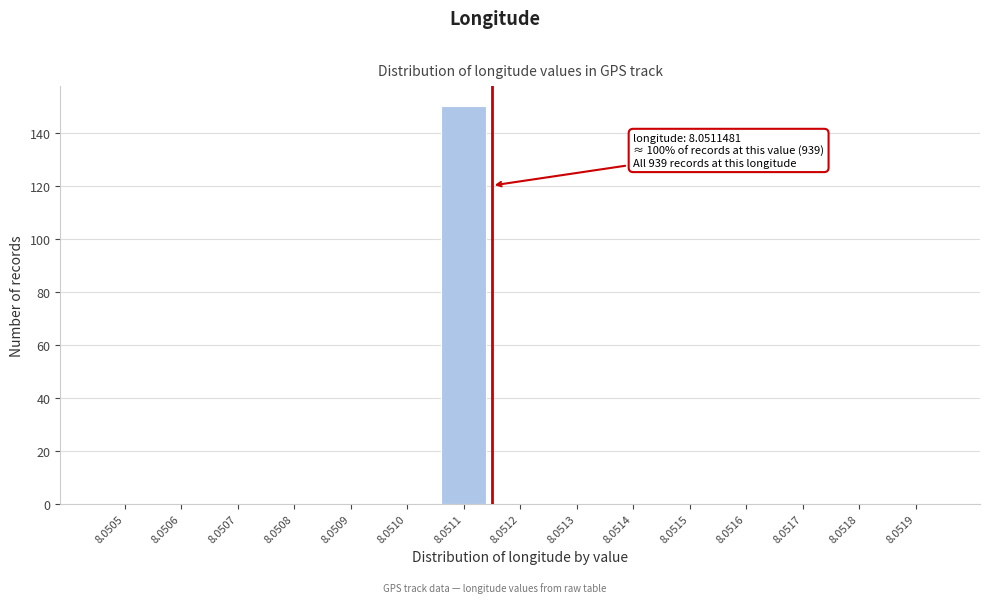

Reading left to right, transcribe all the data shown in this chart.

8.0505=0	8.0506=0	8.0507=0	8.0508=0	8.0509=0	8.0510=0	8.0511=150	8.0512=0	8.0513=0	8.0514=0	8.0515=0	8.0516=0	8.0517=0	8.0518=0	8.0519=0